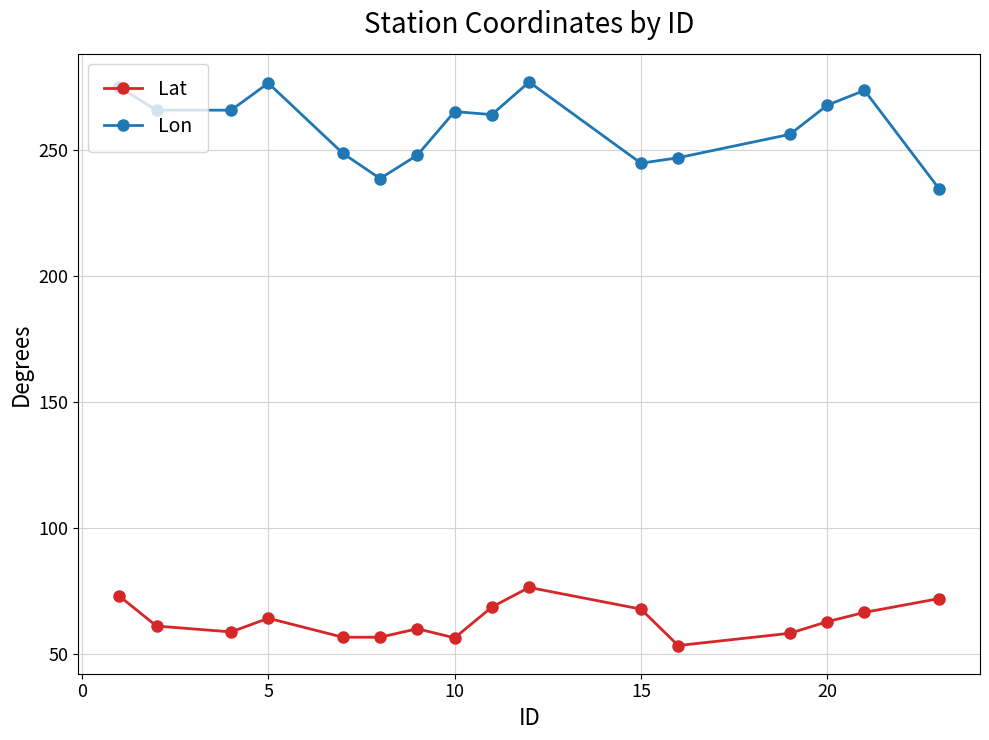

What is the greatest value displayed?

277.1